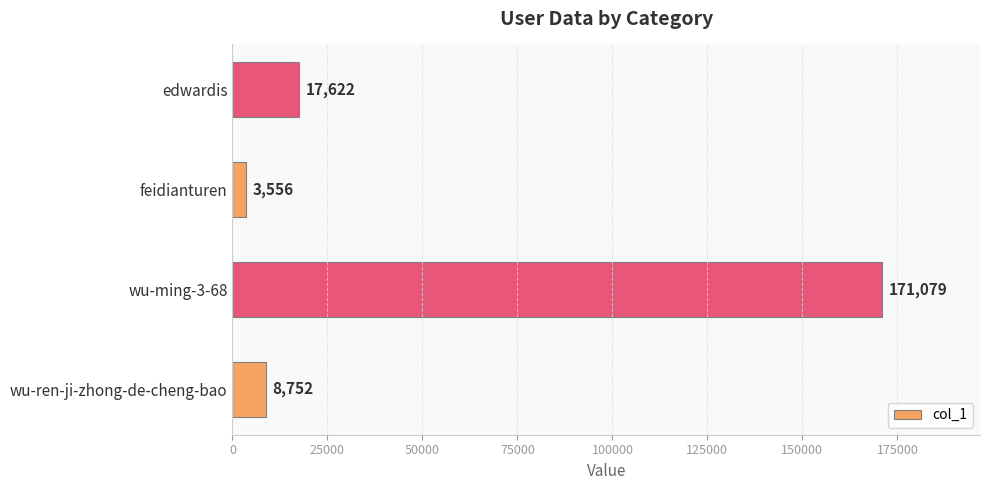

What is the difference between the second highest and minimum values?

14066